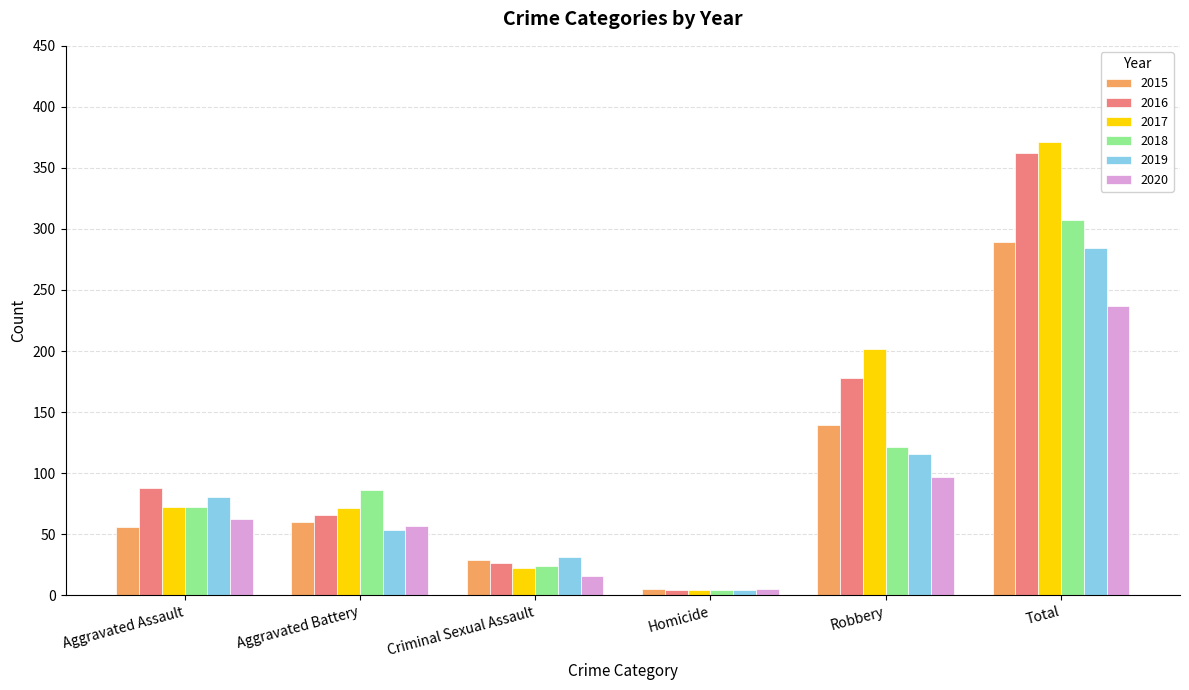

What are all the series names shown in the legend?

2015, 2016, 2017, 2018, 2019, 2020